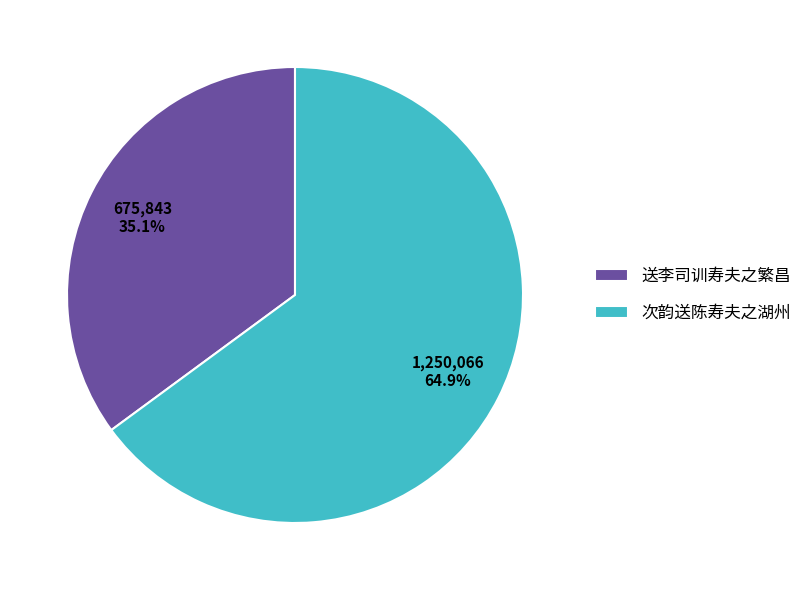

To the nearest percent, what portion does 次韵送陈寿夫之湖州 represent?

65%